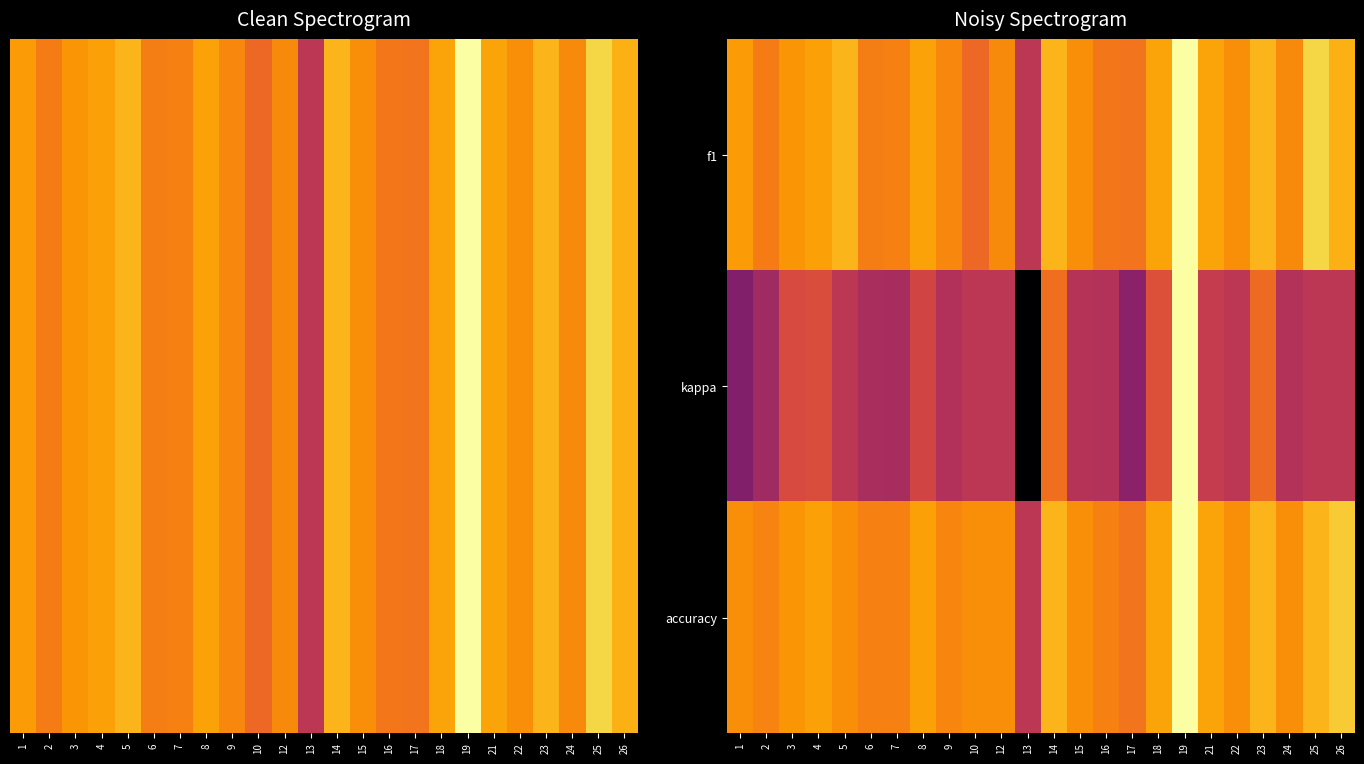

Which series changed the most between 18 and 21?

kappa